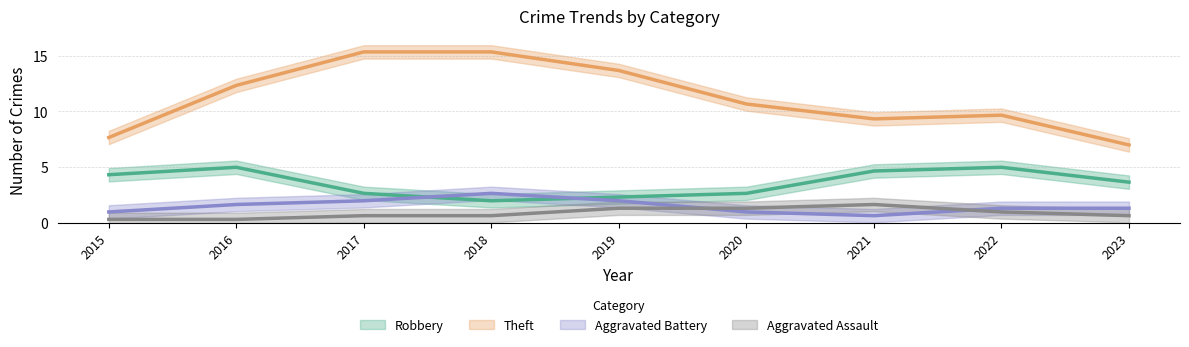

Is it true that Aggravated Assault equals 1 at 2023?

False